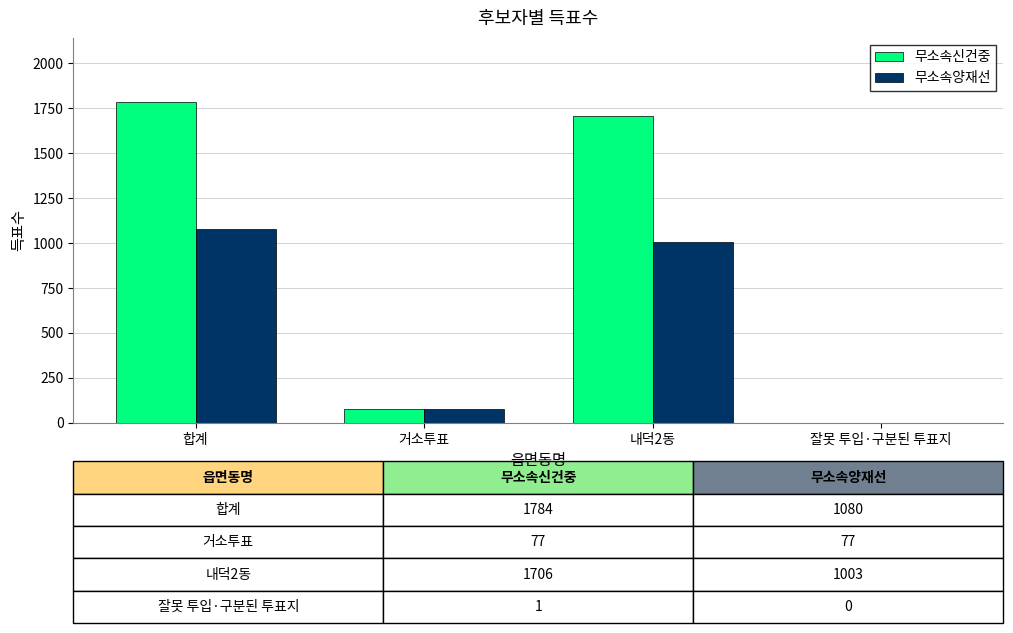

Reading right to left, extract all data points from this chart.

무소속신건중: 잘못 투입·구분된 투표지=1	내덕2동=1706	거소투표=77	합계=1784
무소속양재선: 잘못 투입·구분된 투표지=0	내덕2동=1003	거소투표=77	합계=1080